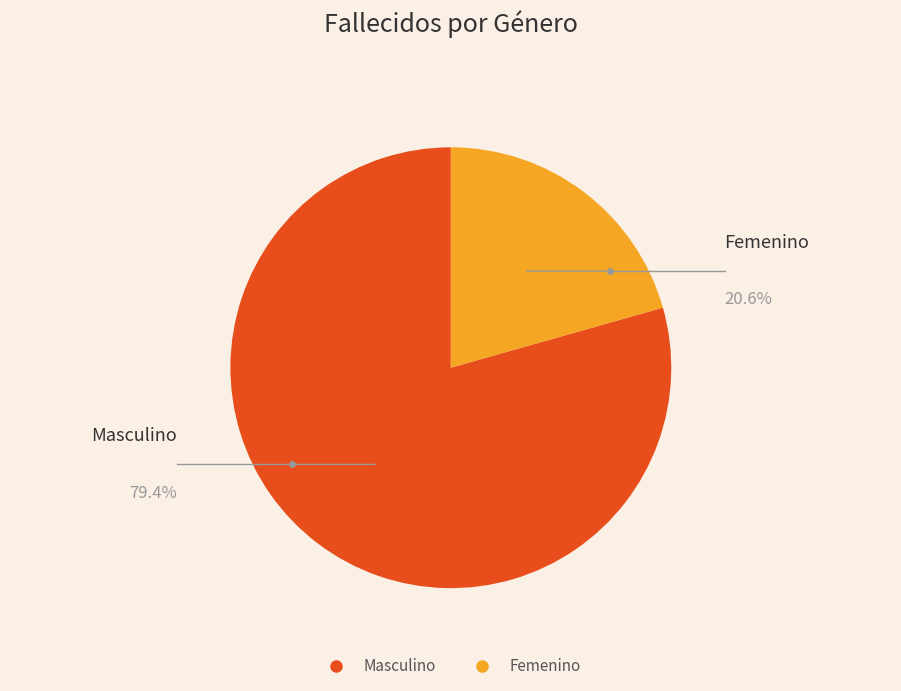

Which category has the biggest portion of the pie?

Masculino